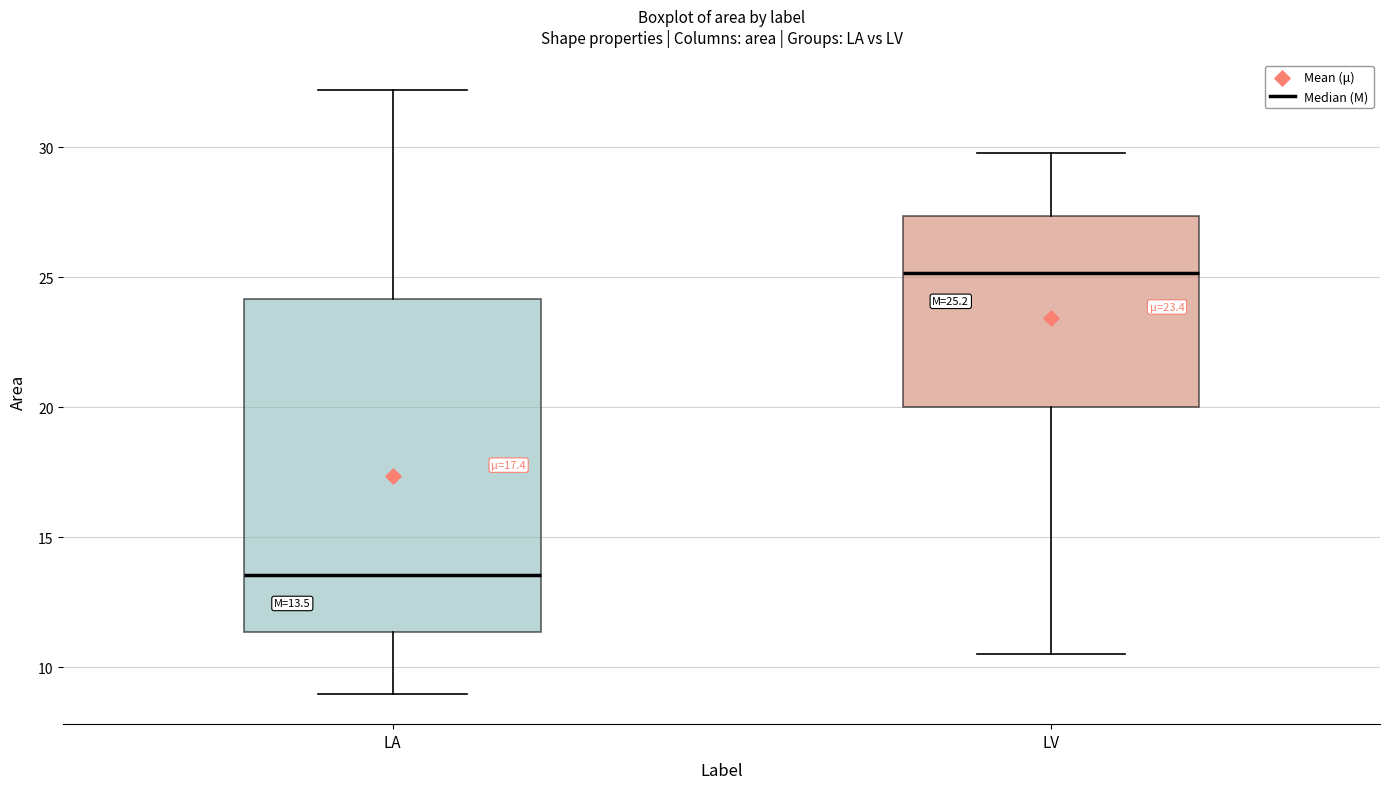

Which box is the tallest, from its lower edge to its upper edge?

LA